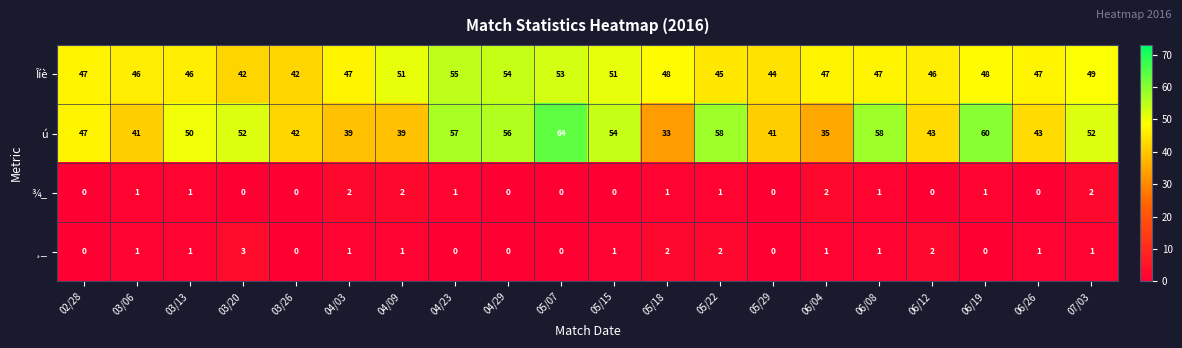

True or false: ¾_ has a value of 0 at 03/26.

True